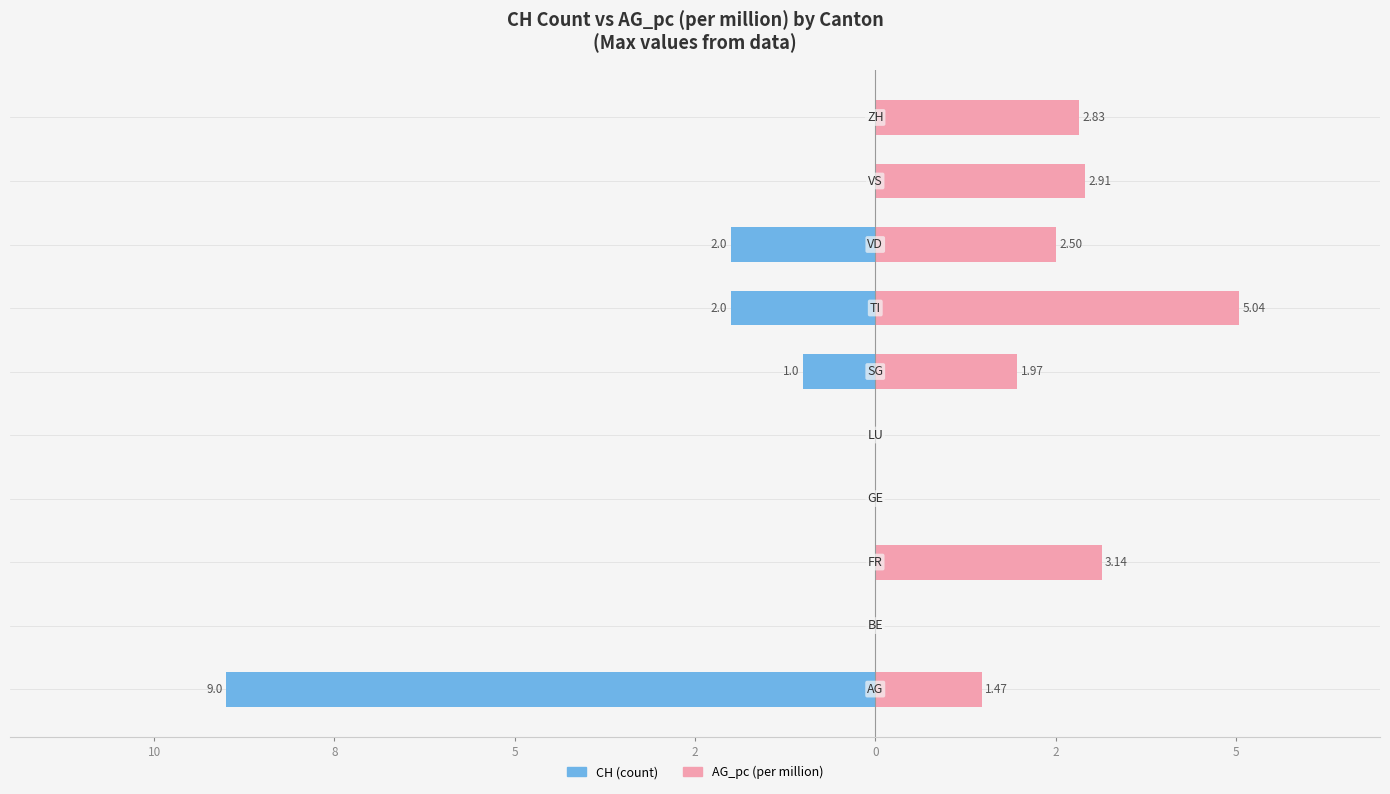

Between 5 and 9, which series saw the biggest shift?

AG_pc (per million)